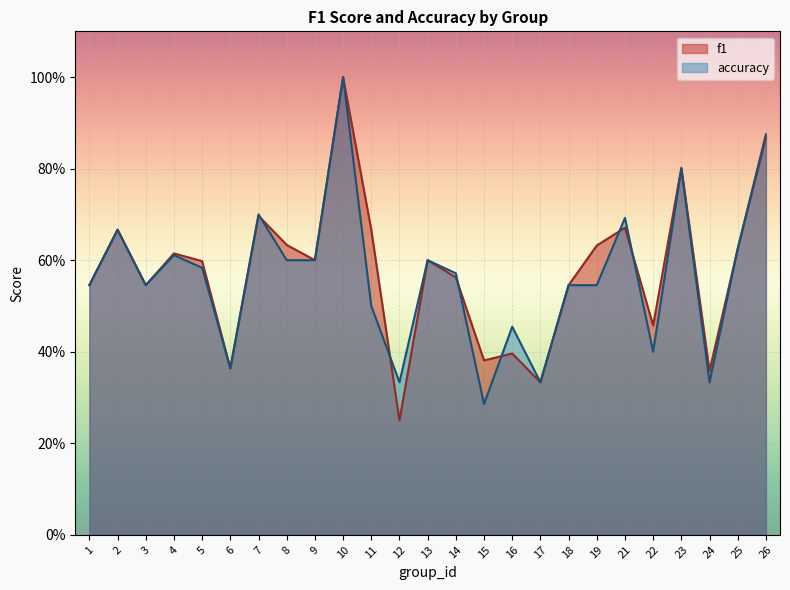

Does the chart display data point markers on the line(s)?

No